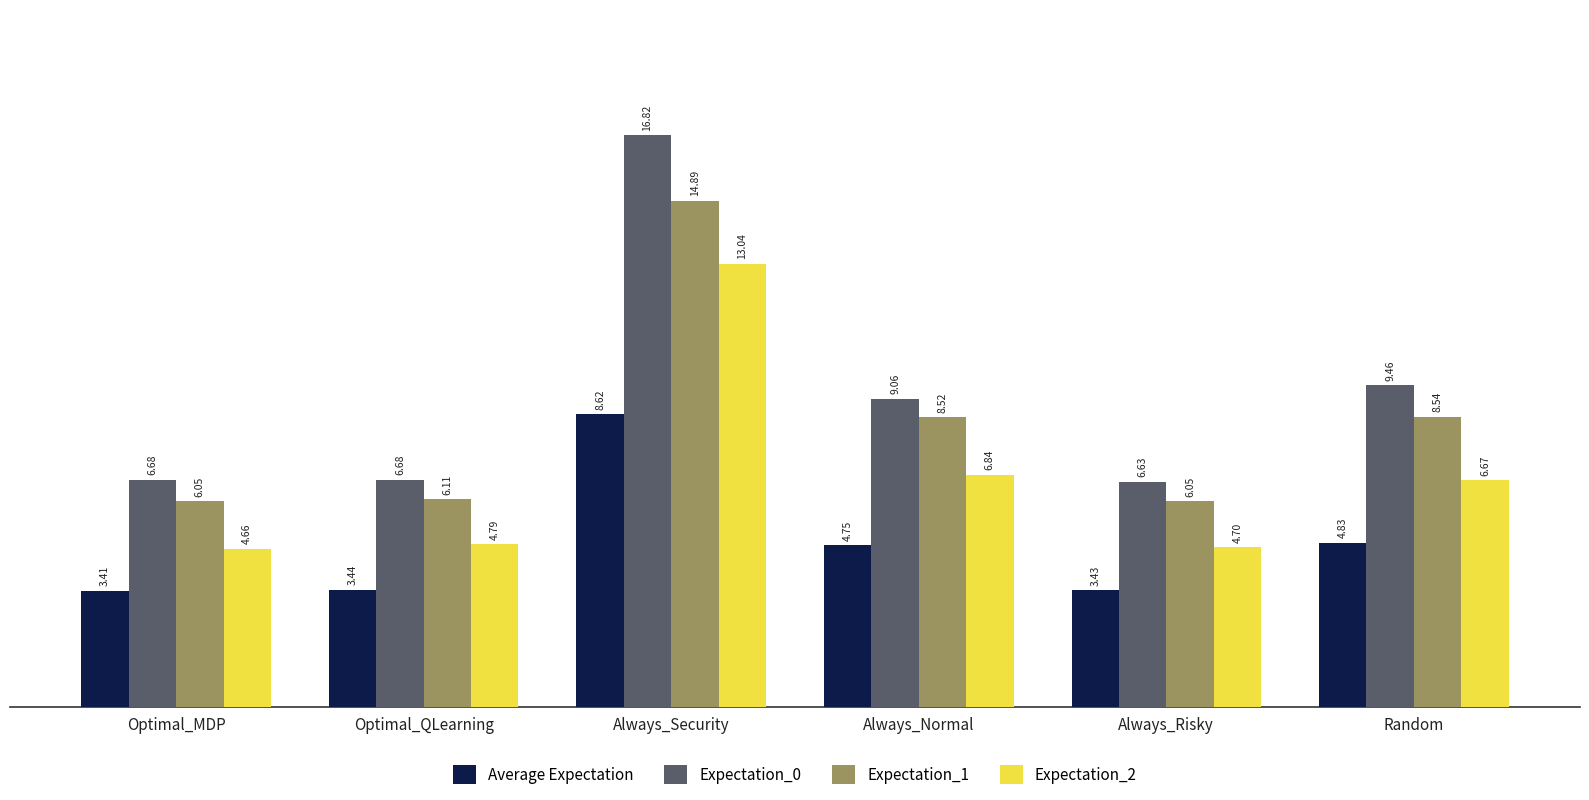

What are all the series names shown in the legend?

Average Expectation, Expectation_0, Expectation_1, Expectation_2